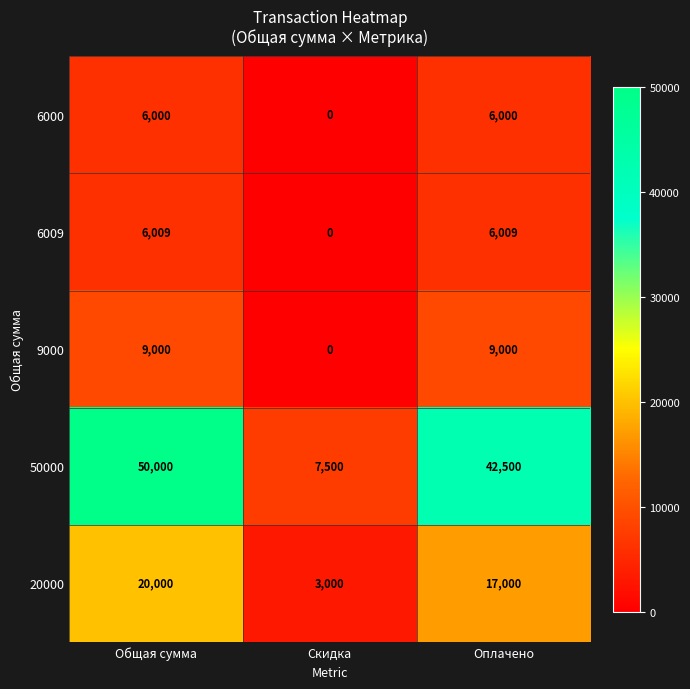

The 20000 series shows 13392 at Общая сумма. True or false?

False